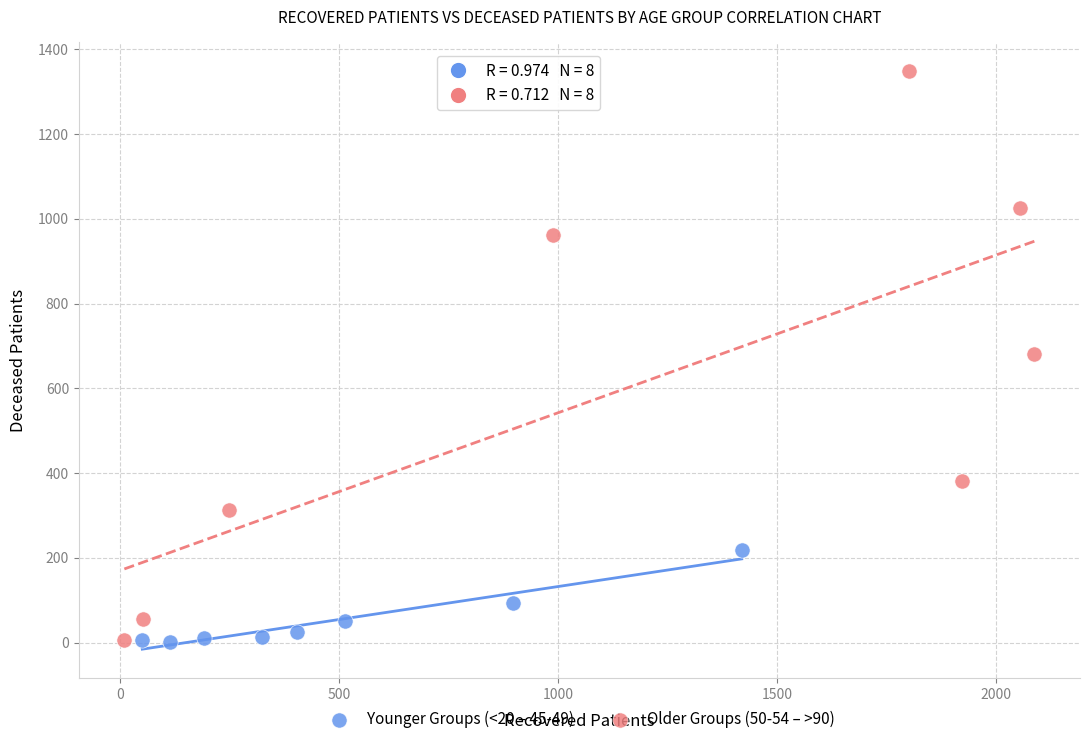

Which series has the largest Y range (max minus min)?

Older Groups (50-54 – >90)